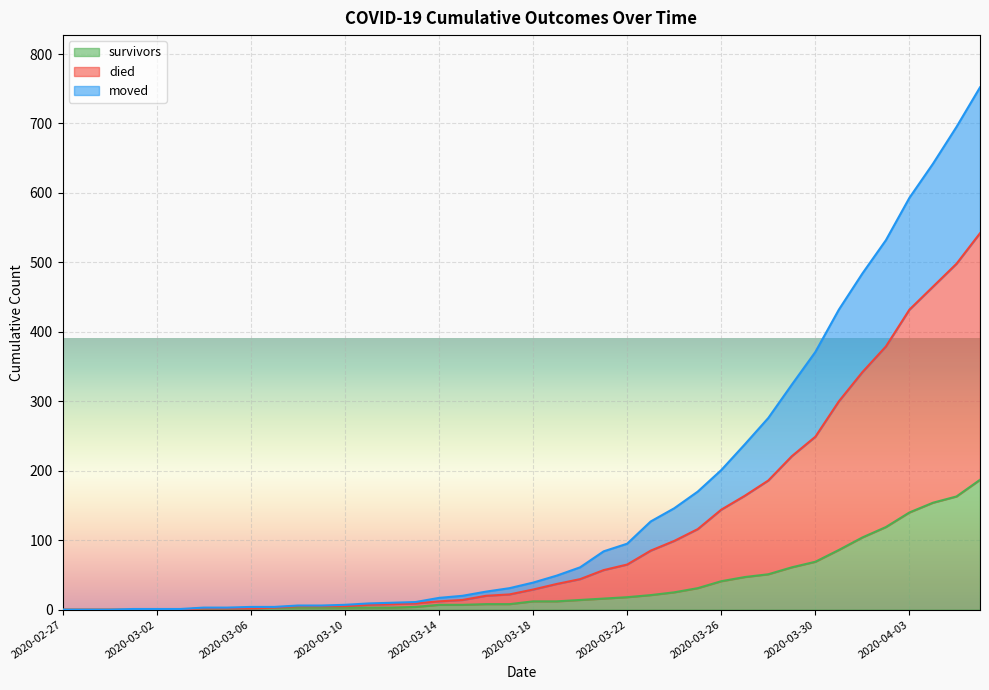

Which category has the lowest value in the survivors series?

2020-02-27